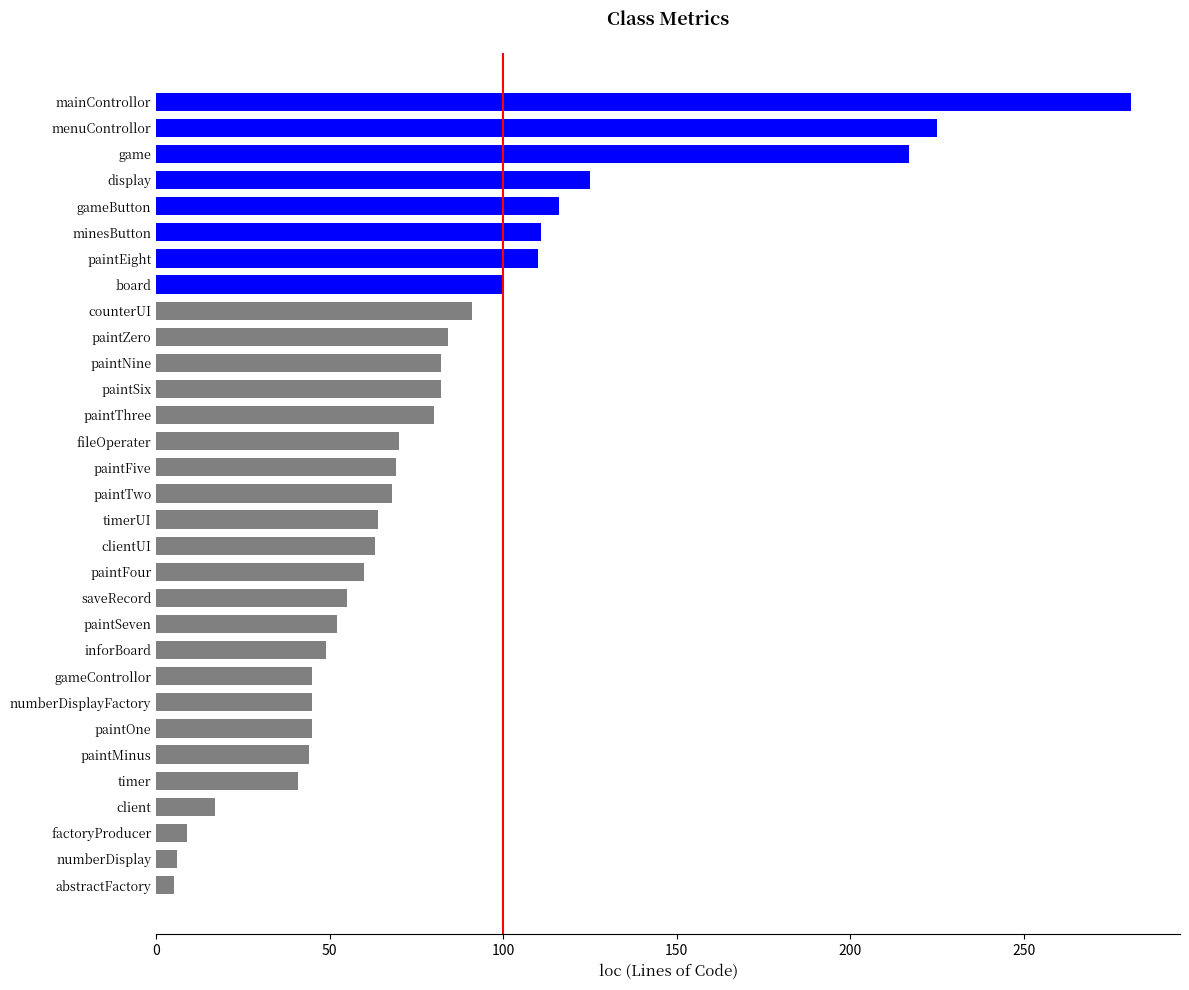

What is the sum of all values?

2511